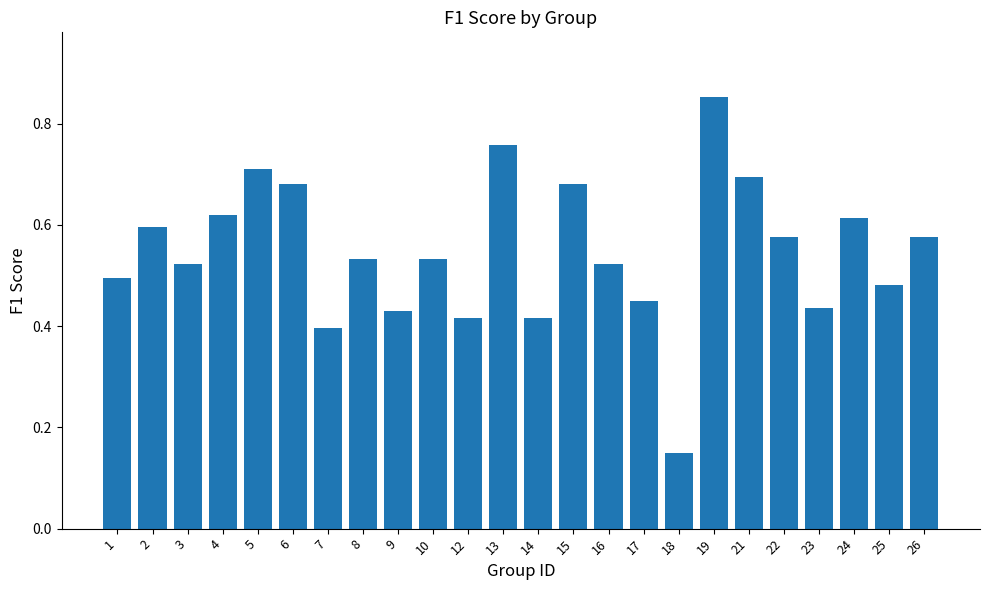

At which label is the value closest to 0?

18